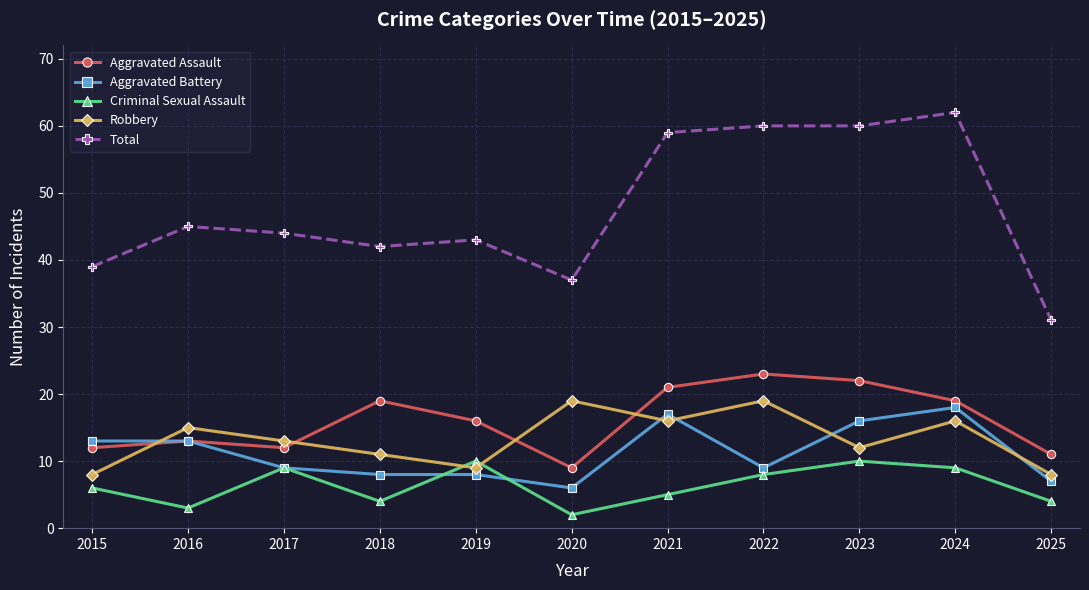

Which series has the widest spread of values?

Total